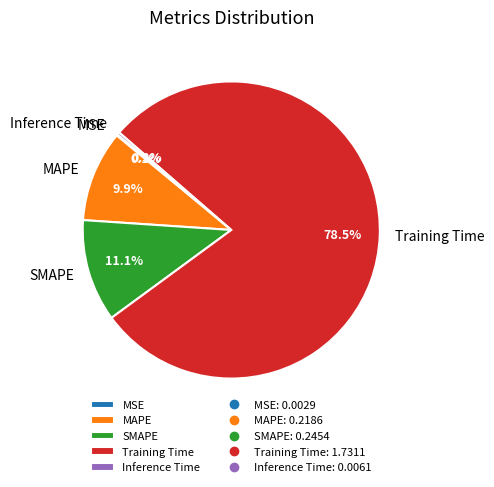

What is the total percentage of MAPE and Training Time?

88.5%